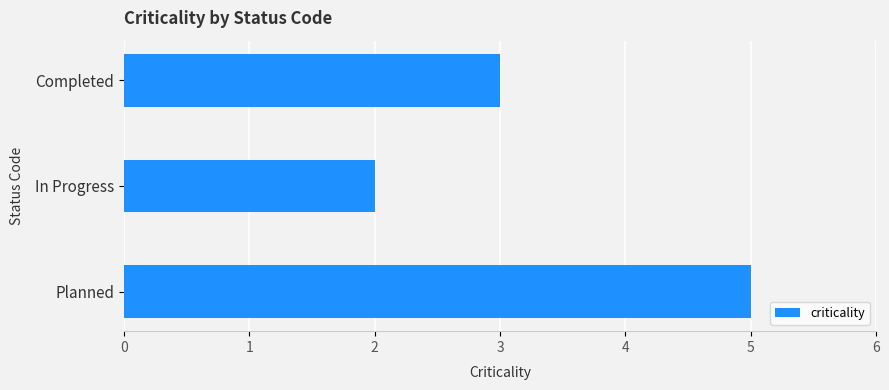

How many categories are shown in the chart?

3